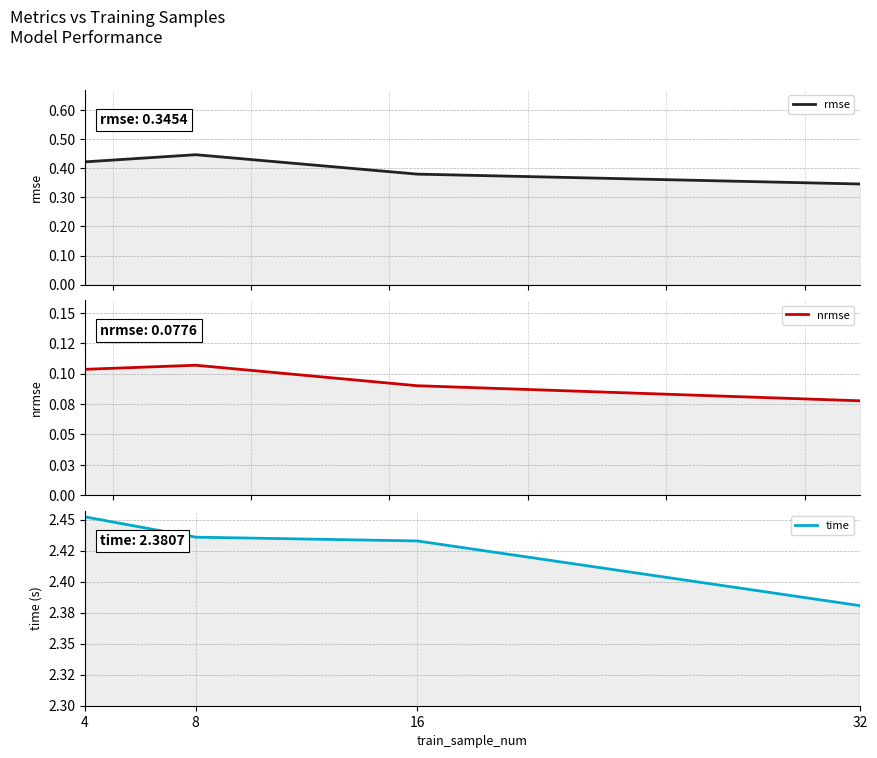

The value of nrmse at 4 is 0.1. True or false?

True